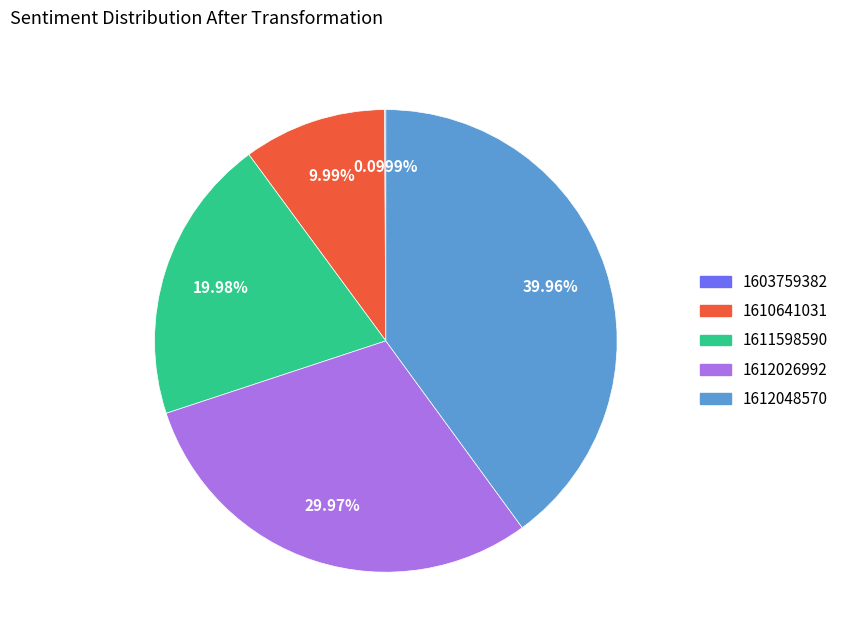

The 1612048570 slice represents 52% of the pie. True or false?

False